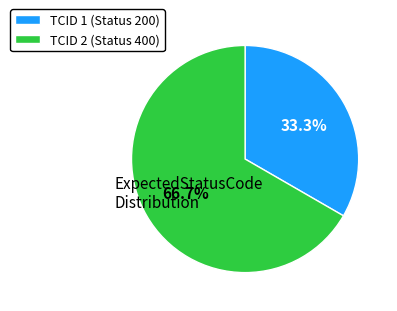

What is the total percentage of TCID 2 (Status 400) and TCID 1 (Status 200)?

100.0%